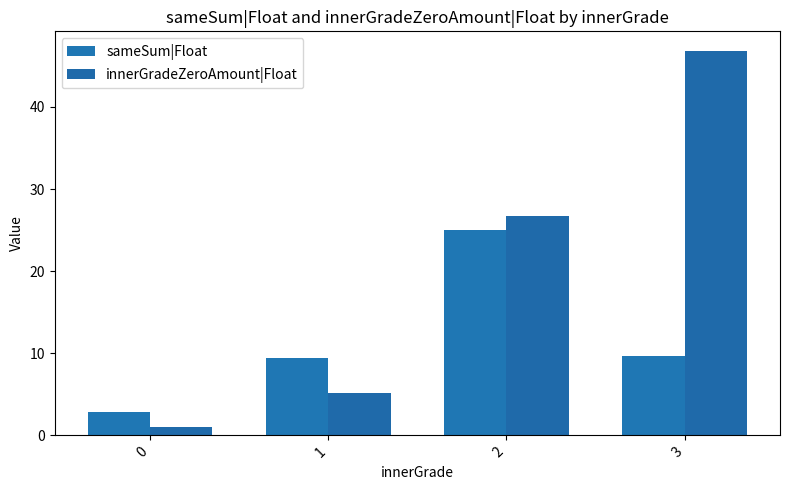

List the labels in order of innerGradeZeroAmount|Float value, smallest first.

0, 1, 2, 3